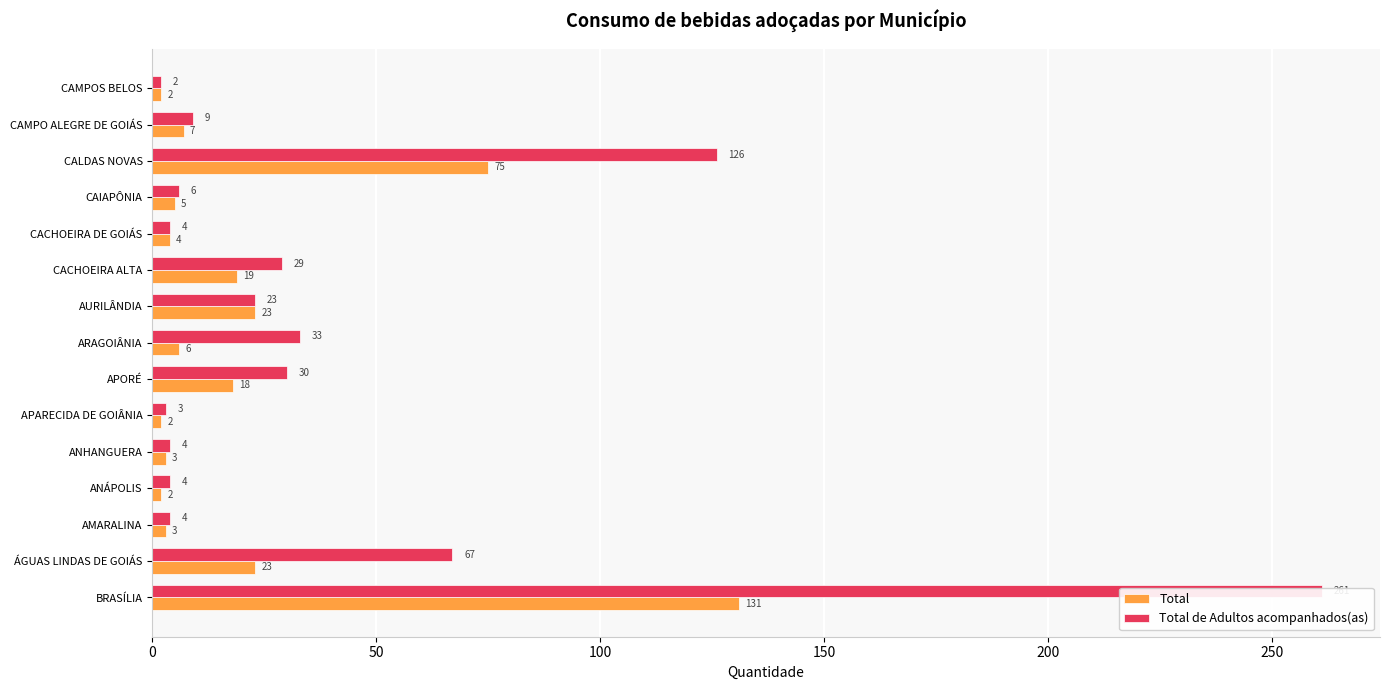

What is the average value of the Total series?

22